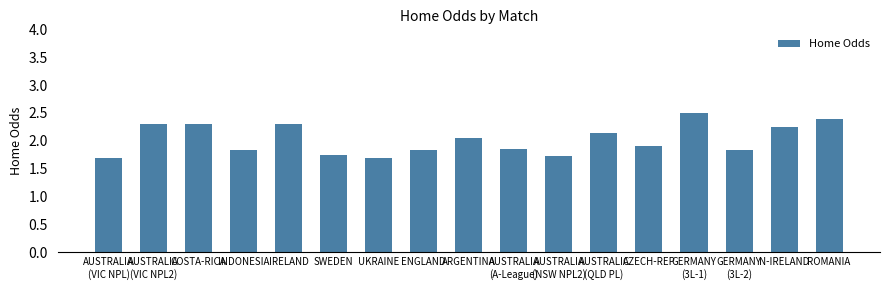

The value at UKRAINE is 1.7. True or false?

True